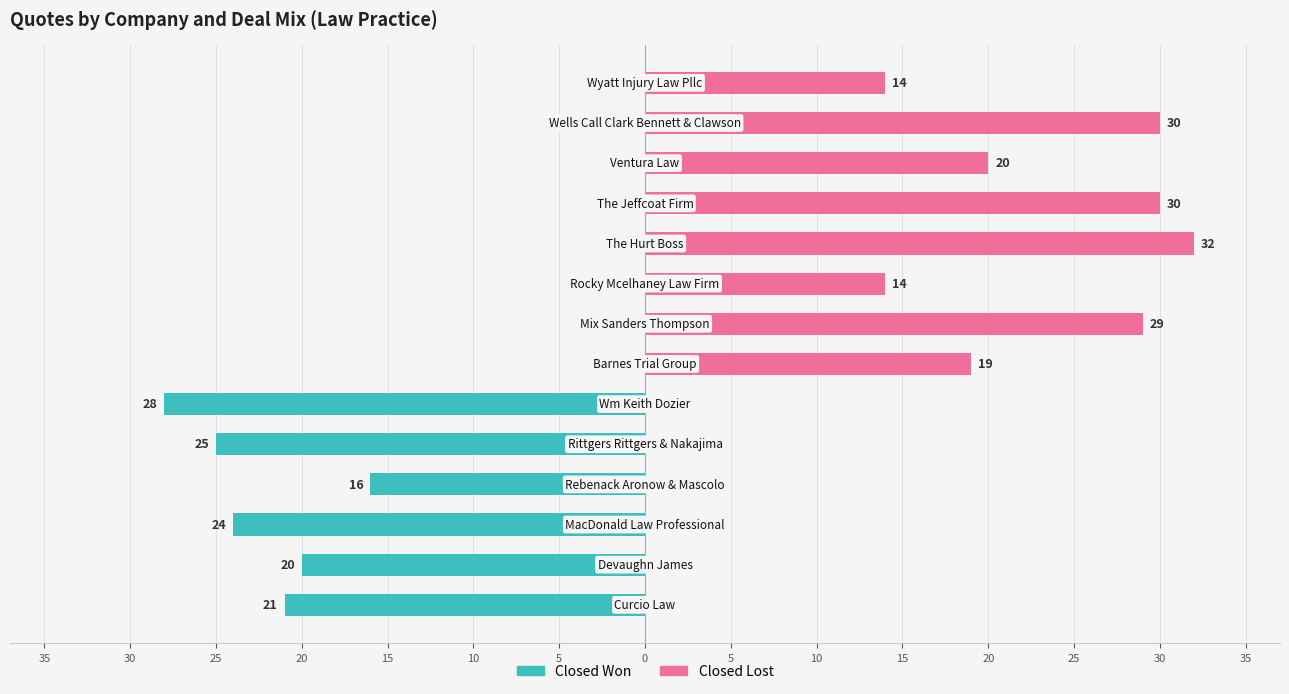

How many data points does each series have?

14